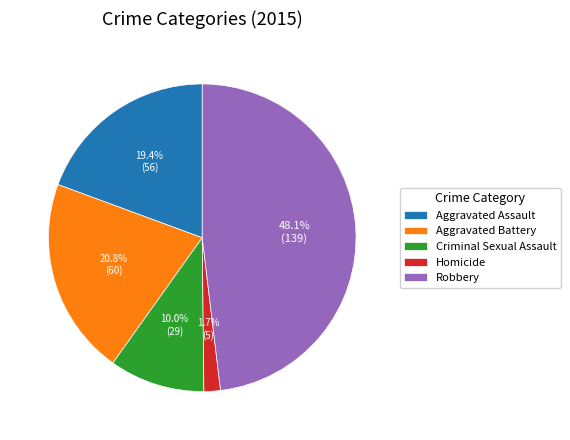

Is there any slice that represents more than half of the pie?

No